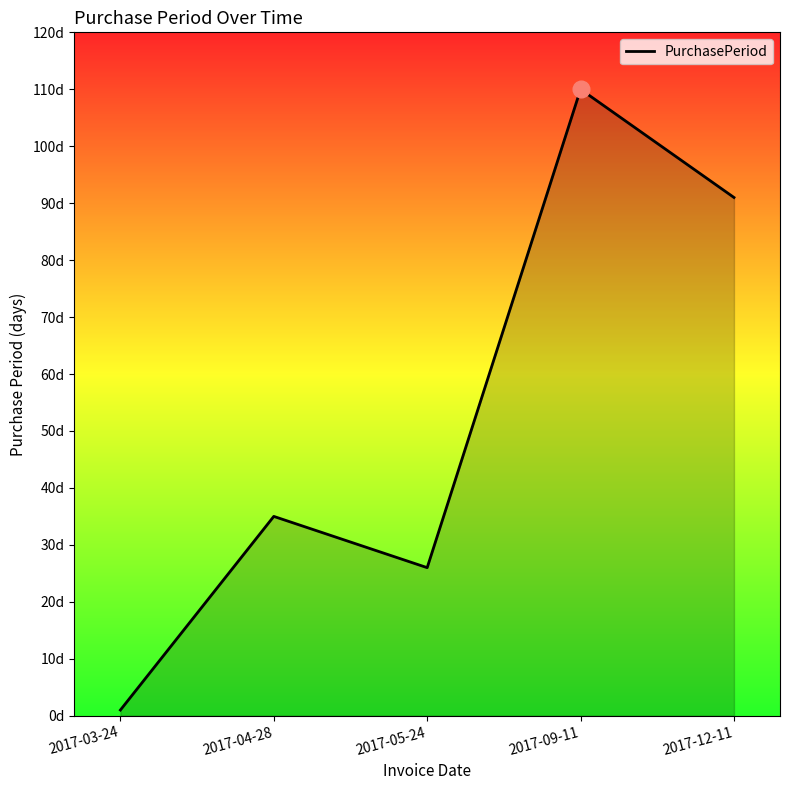

What is the greatest value displayed?

110